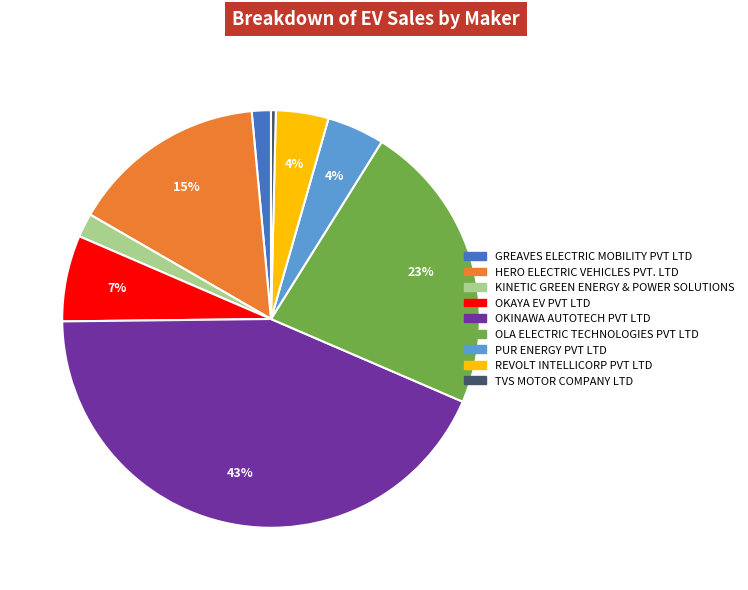

To the nearest percent, what portion does OLA ELECTRIC TECHNOLOGIES PVT LTD represent?

23%